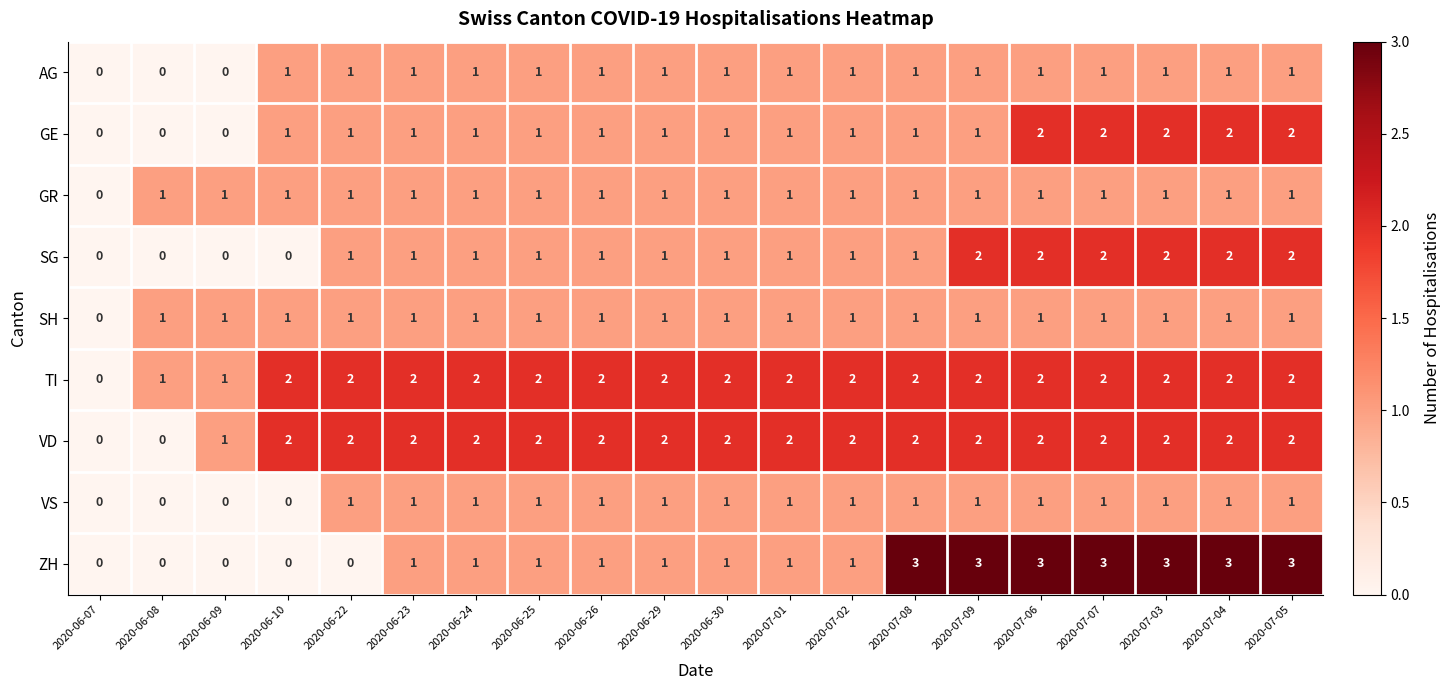

At which label is GR closest to 0?

2020-06-07